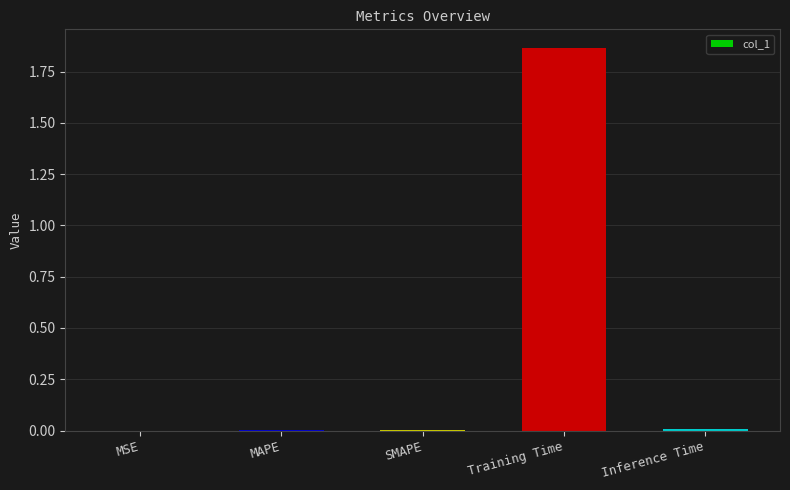

At which category does the chart reach its peak across all series?

Training Time